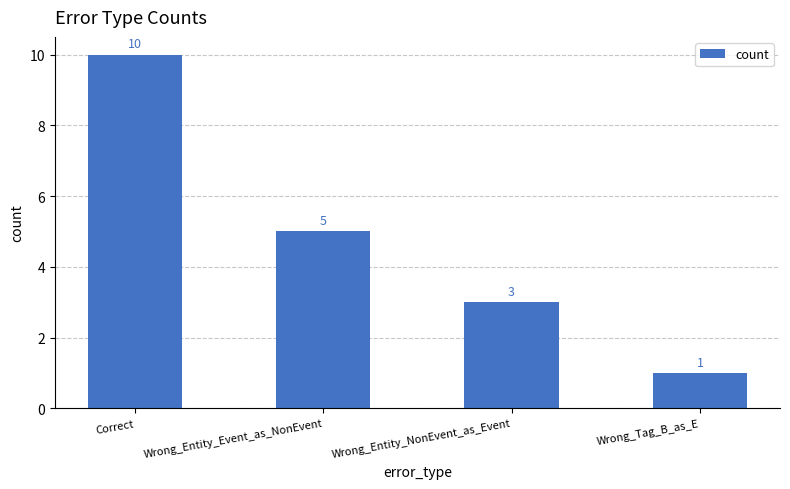

Approximately how many times larger is the value at Wrong_Entity_Event_as_NonEvent compared to Correct?

0.5